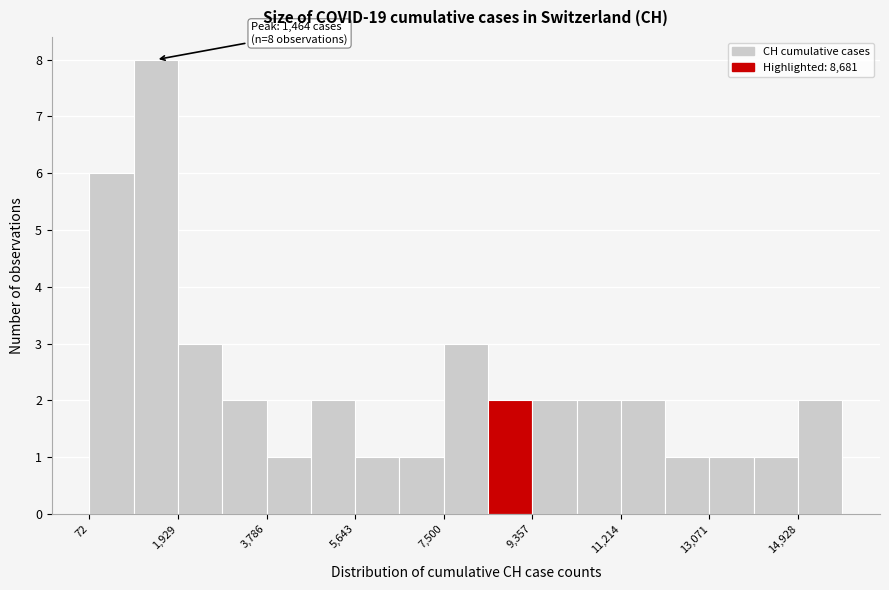

Which range on the x-axis has the tallest bar?

1000 to 2000